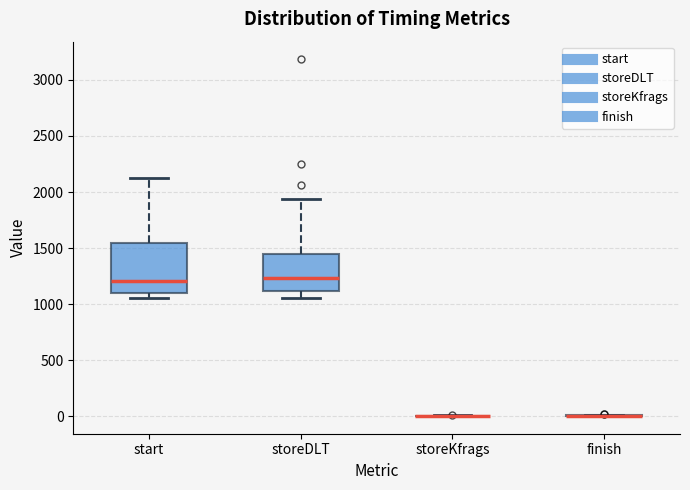

Which box is the tallest, from its lower edge to its upper edge?

start